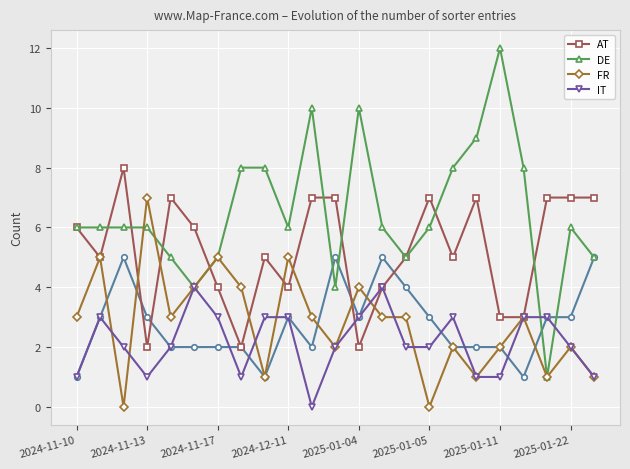

The DE series shows 3 at 2025-01-04. True or false?

False